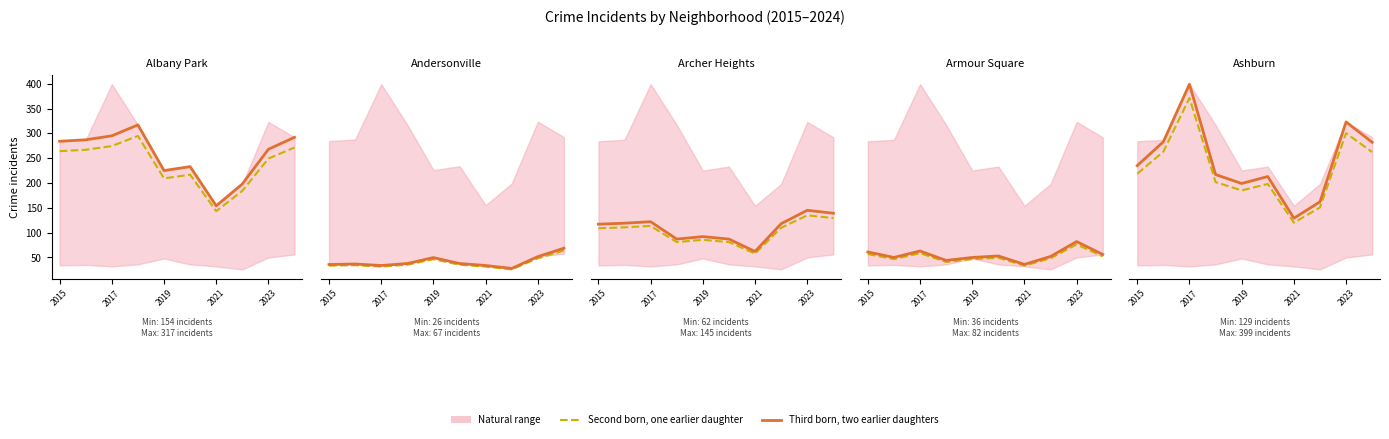

Count the number of categories in the chart.

10